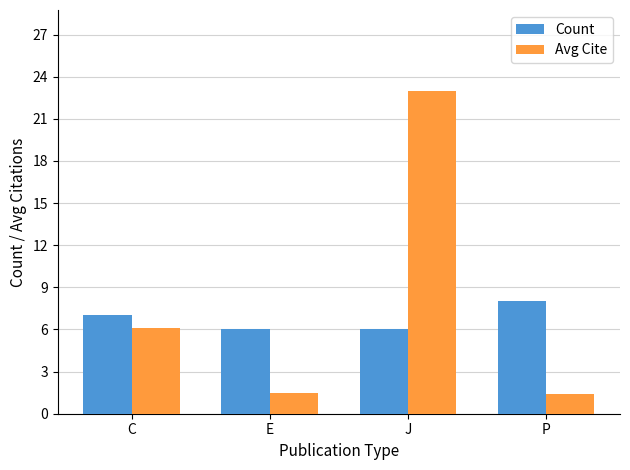

Where does the Avg Cite series first go above 6?

C